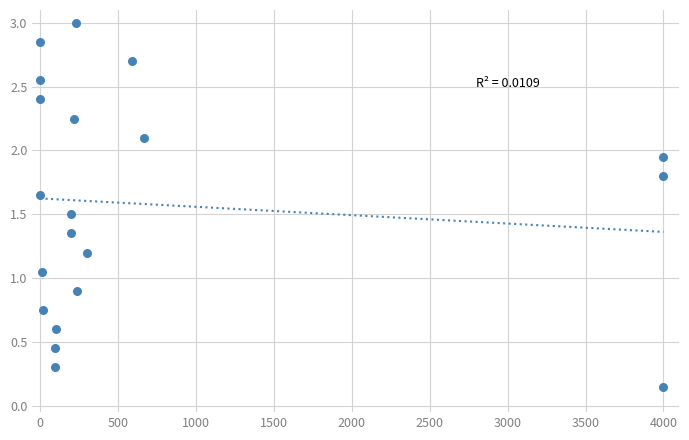

What is the range of X values (max minus min)?

4000.0